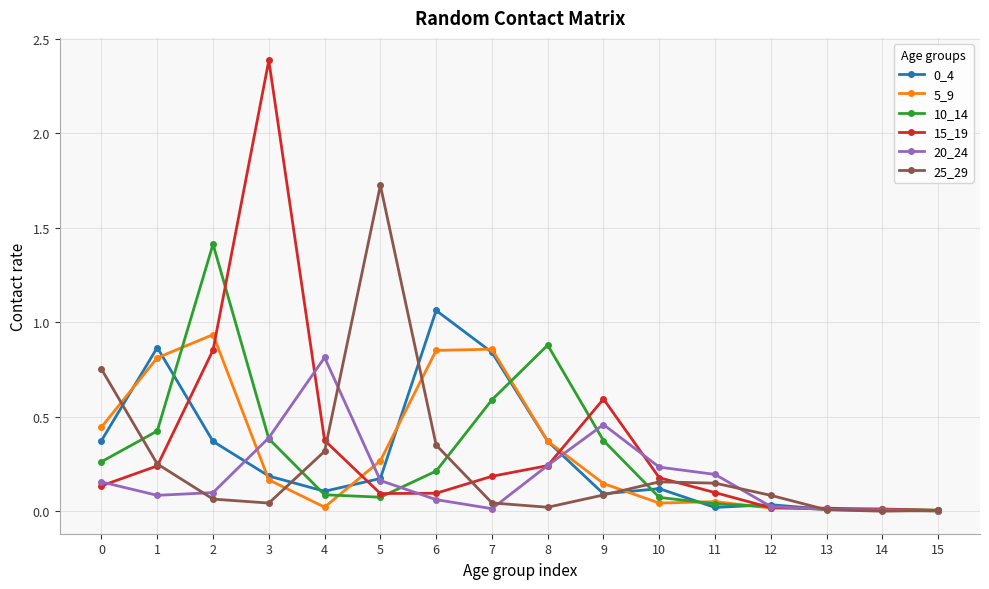

True or false: 20_24 and 0_4 cross at least once.

True